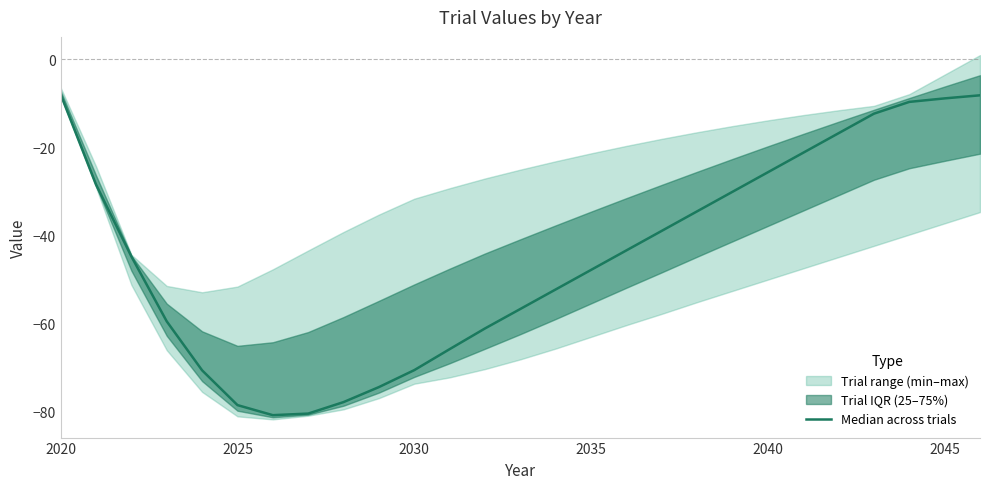

Reading left to right, transcribe all the data shown in this chart.

-8.0	-28.5	-44.8	-59.6	-70.7	-78.6	-80.9	-80.6	-78.0	-74.5	-70.7	-65.9	-61.2	-56.8	-52.3	-47.9	-43.5	-39.0	-34.6	-30.1	-25.7	-21.3	-16.8	-12.4	-9.7	-8.9	-8.2